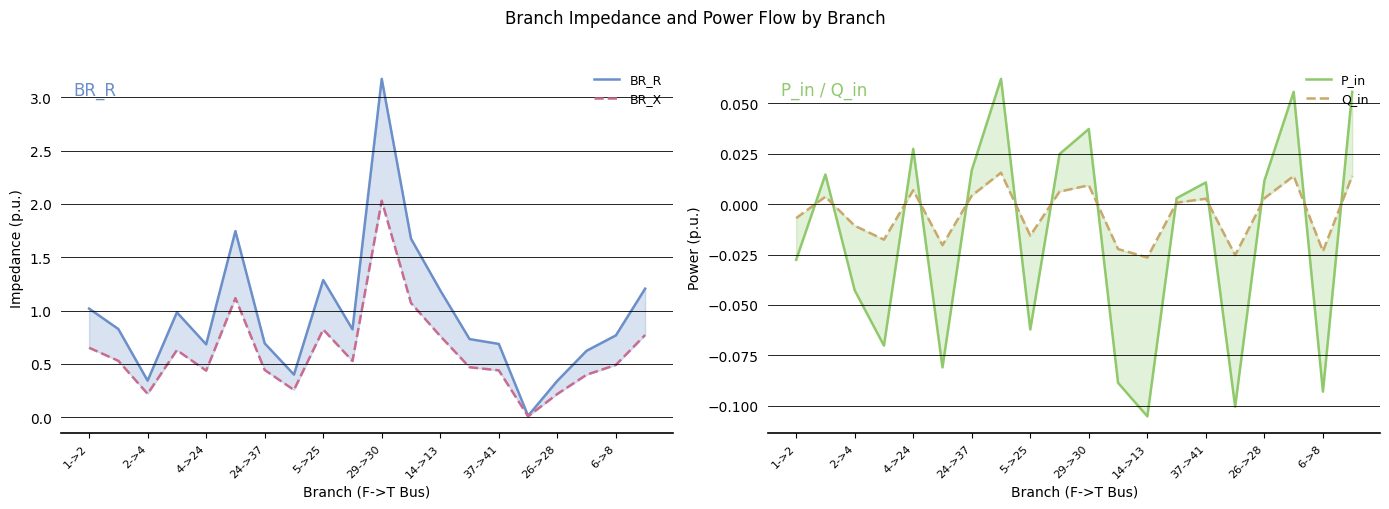

What is the difference between the highest and lowest values at 37->41?

0.7